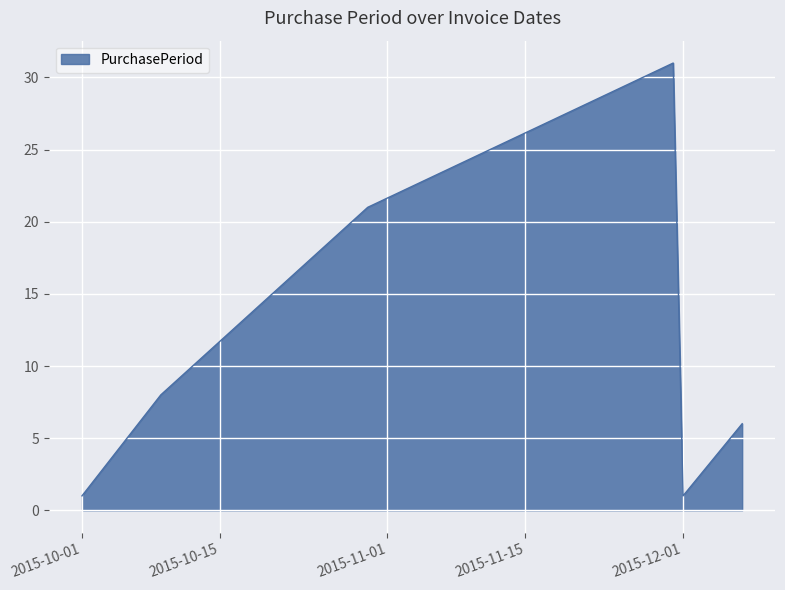

What is the maximum value shown in the chart?

31